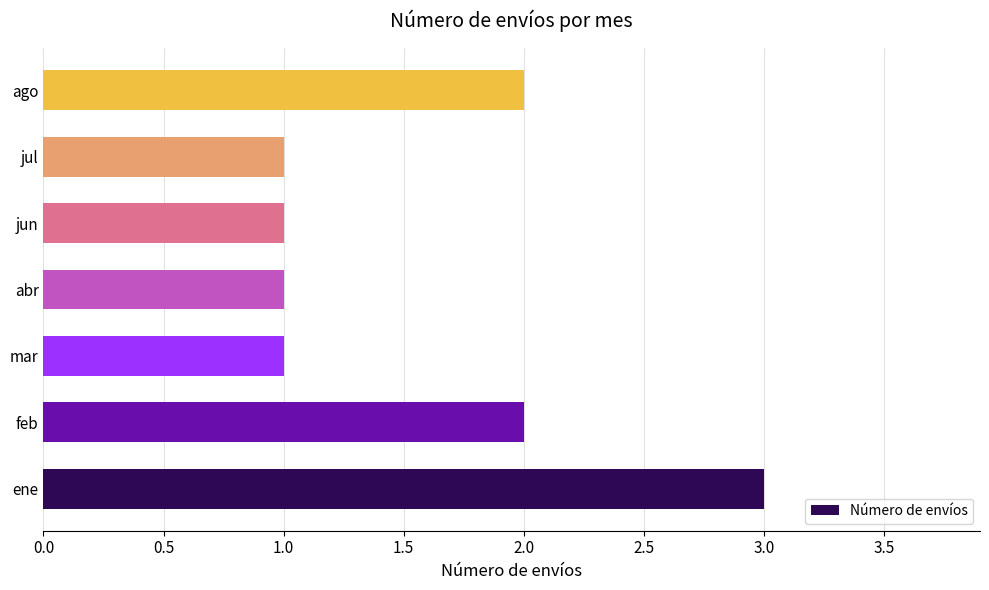

The value at jun is 1. True or false?

True